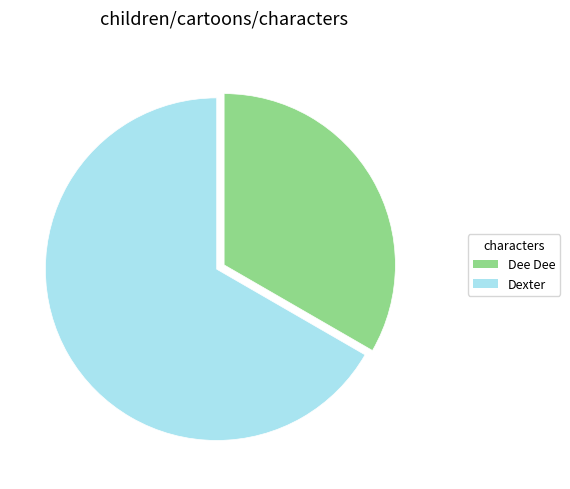

The Dee Dee slice represents 45% of the pie. True or false?

False